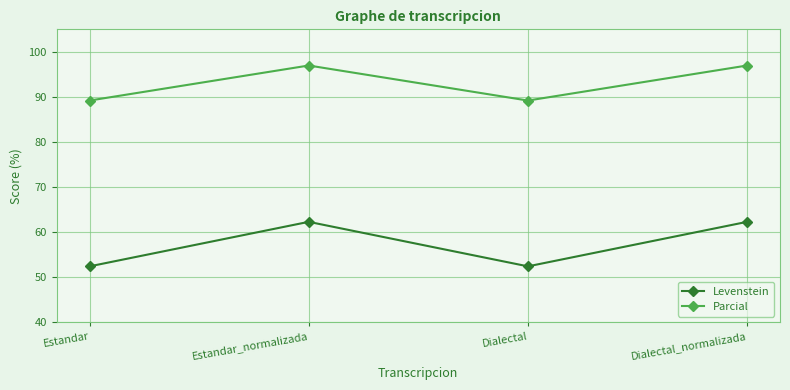

Which series has the largest total across all categories?

Parcial